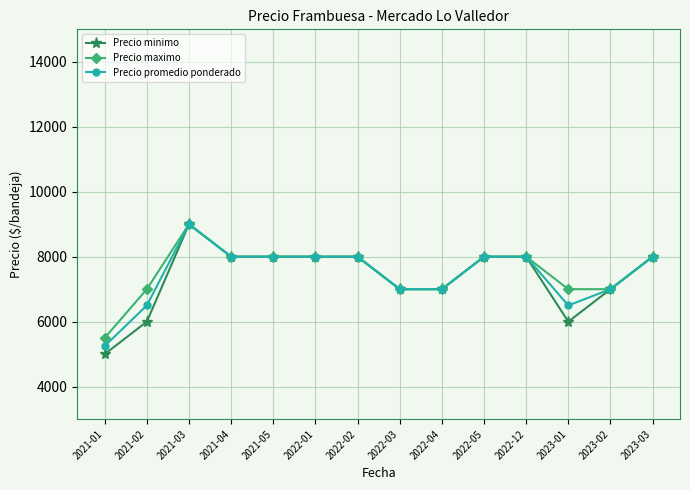

Which label corresponds to the largest value in the chart?

2021-03